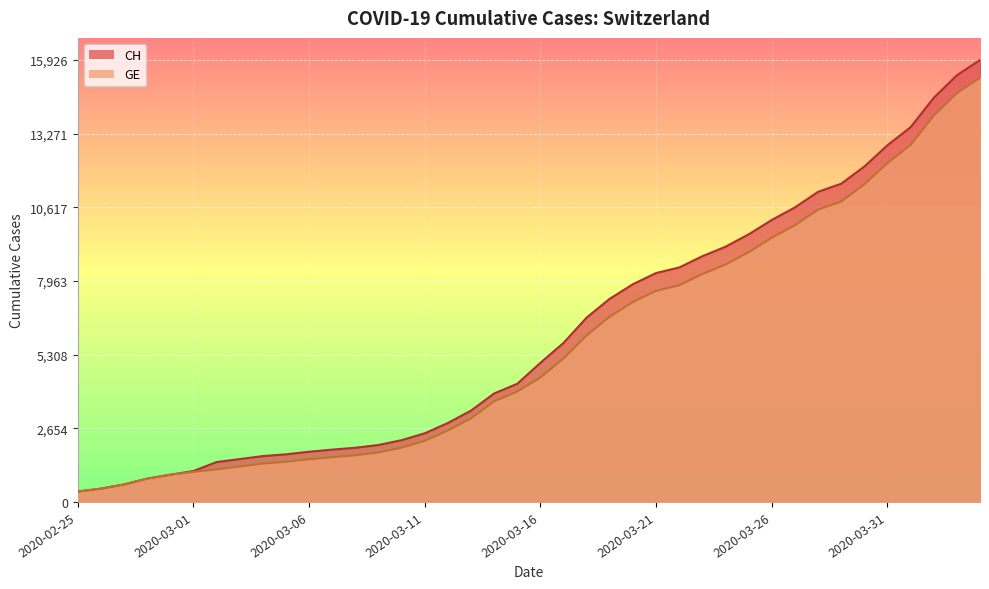

Which category has the highest value in the CH series?

2020-04-04